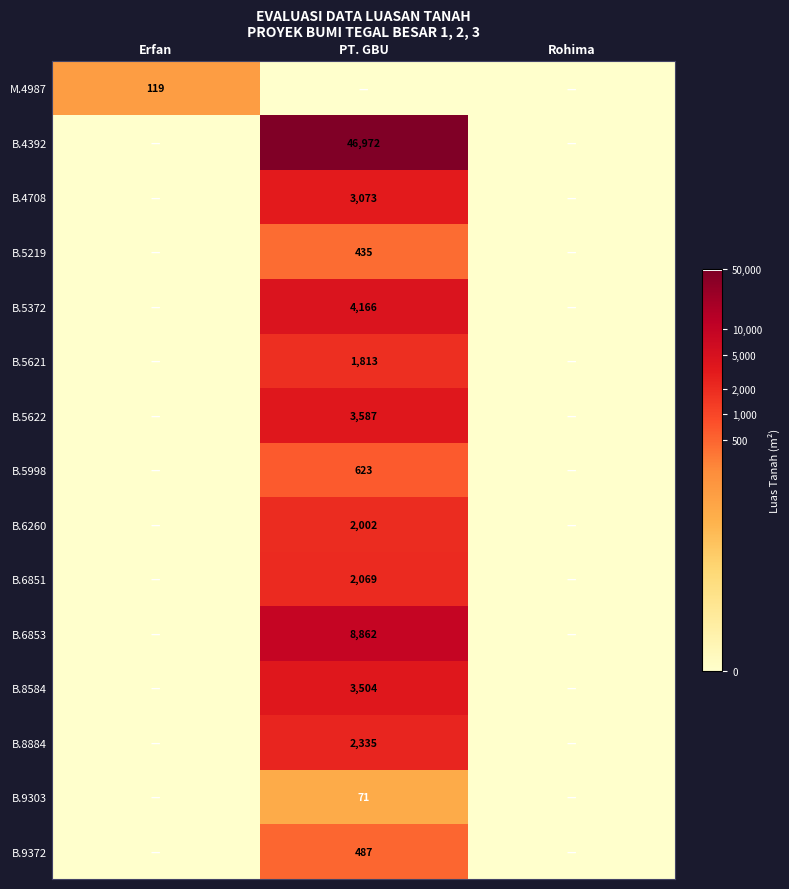

Which series has the largest total across all categories?

B.4392